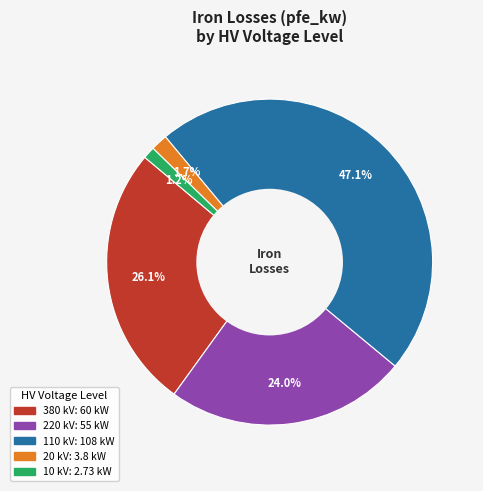

Is 110 the majority of the pie?

No